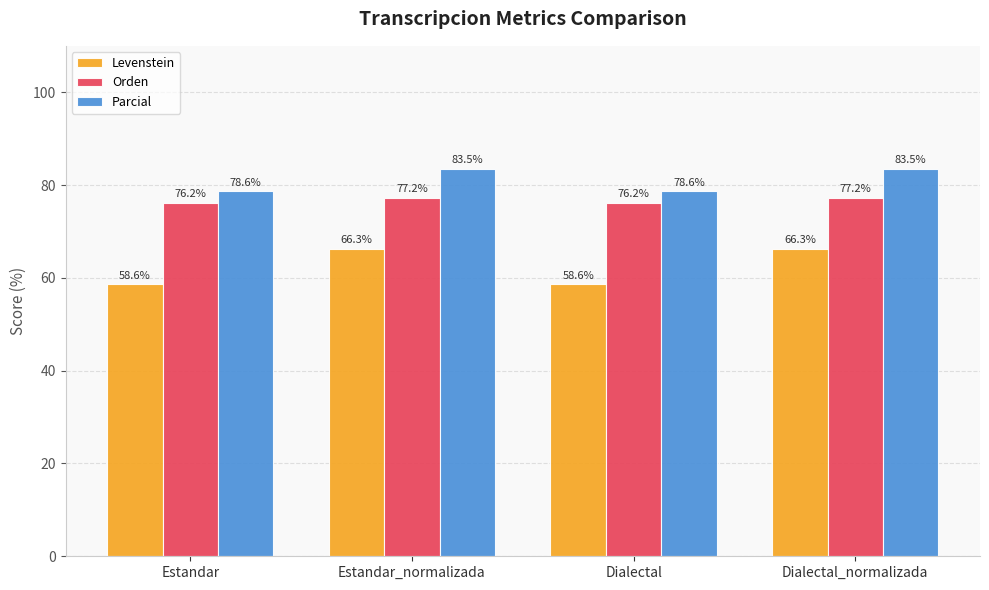

Reading left to right, what are all the values shown in this chart?

Levenstein: Estandar=58.6	Estandar_normalizada=66.3	Dialectal=58.6	Dialectal_normalizada=66.3
Orden: Estandar=76.2	Estandar_normalizada=77.2	Dialectal=76.2	Dialectal_normalizada=77.2
Parcial: Estandar=78.6	Estandar_normalizada=83.5	Dialectal=78.6	Dialectal_normalizada=83.5